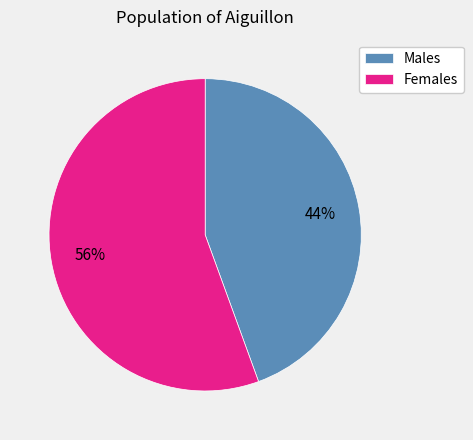

Between Males and Females, which is larger?

Females